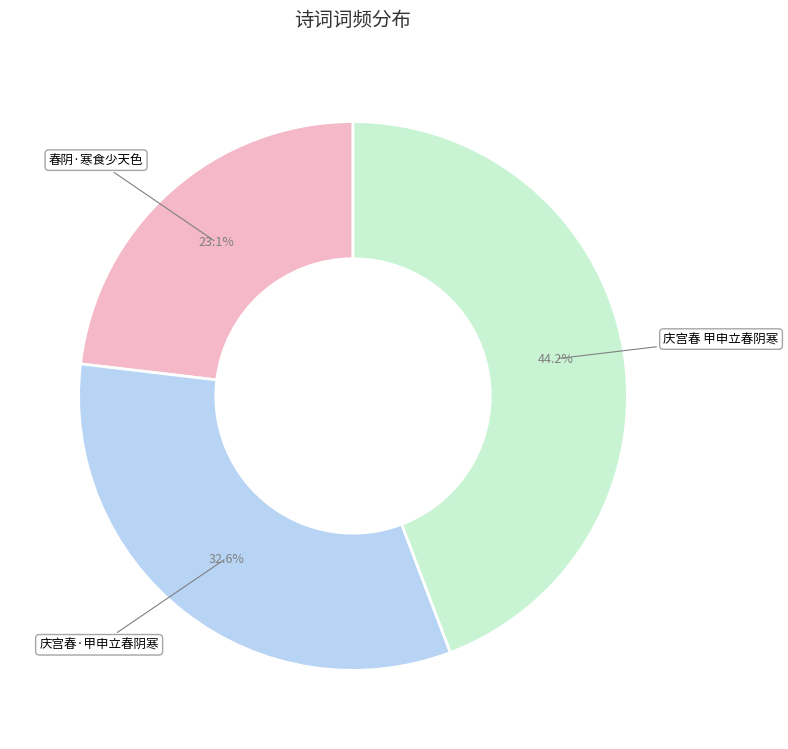

What is the ratio of the value at 庆宫春 甲申立春阴寒 to the value at 春阴·寒食少天色?

1.9